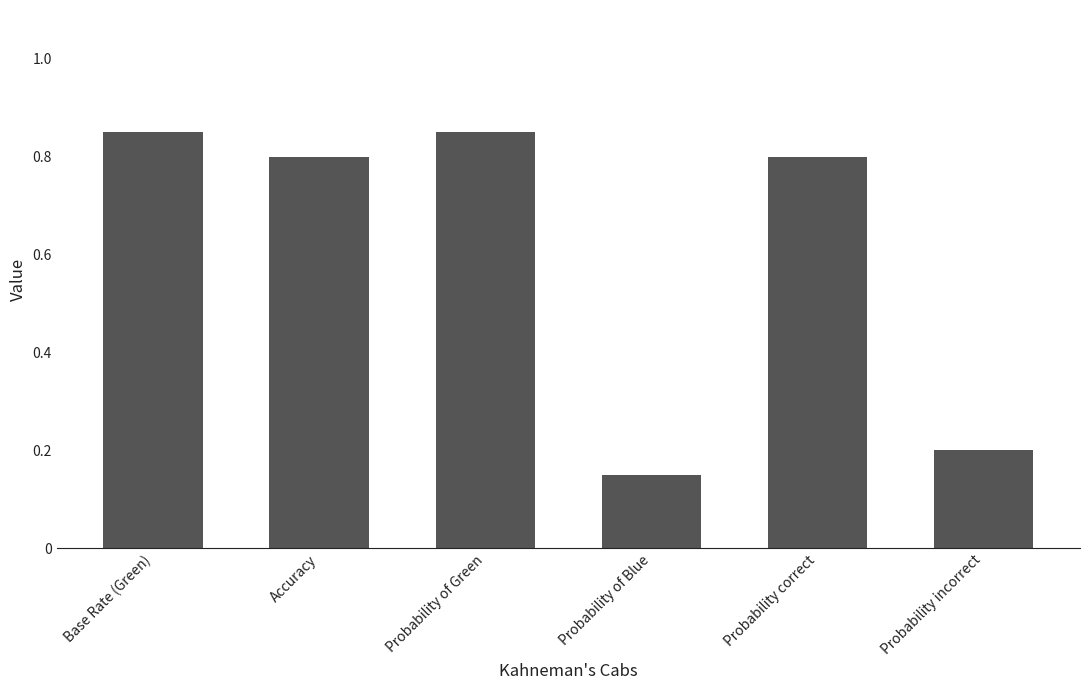

What is the difference between the maximum and minimum values?

0.7